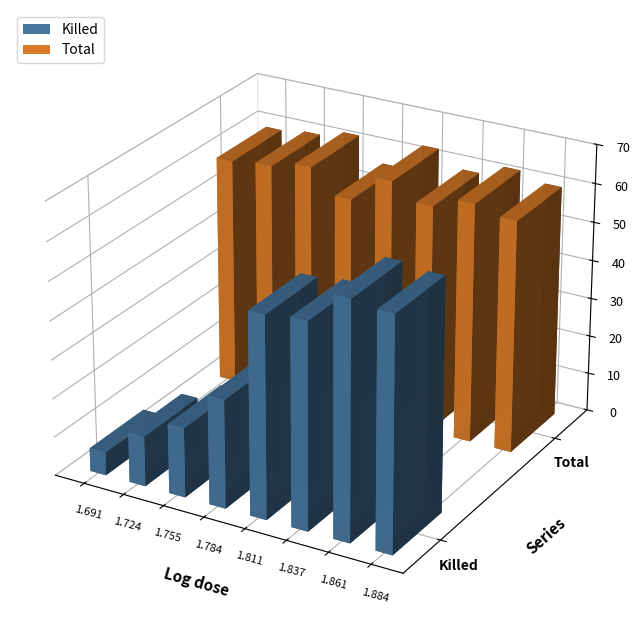

How many bars are there in each group?

2